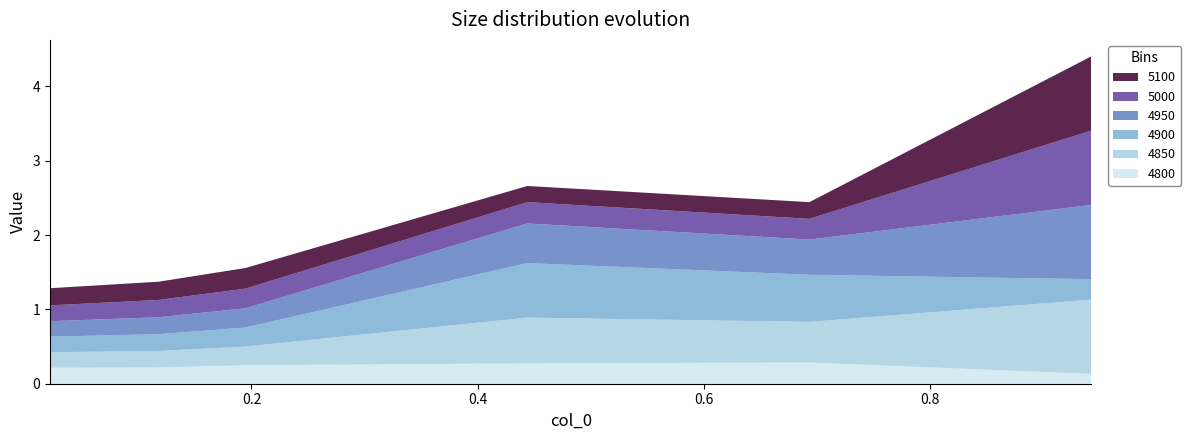

In 4850, how many points are higher than both neighbors (excluding endpoints)?

1